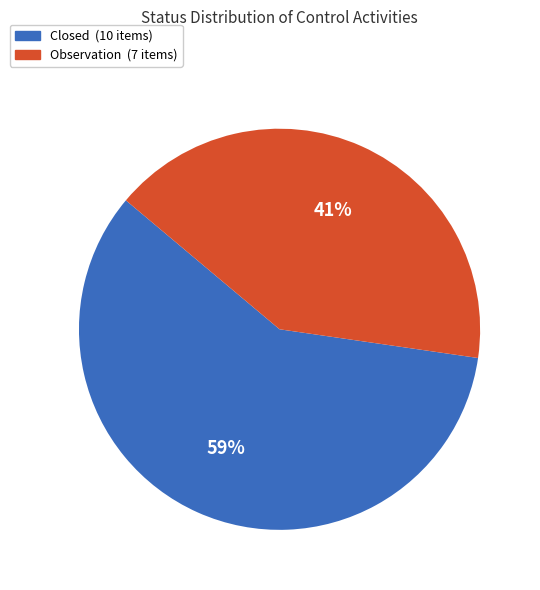

True or false: Closed accounts for 50% of the total.

False